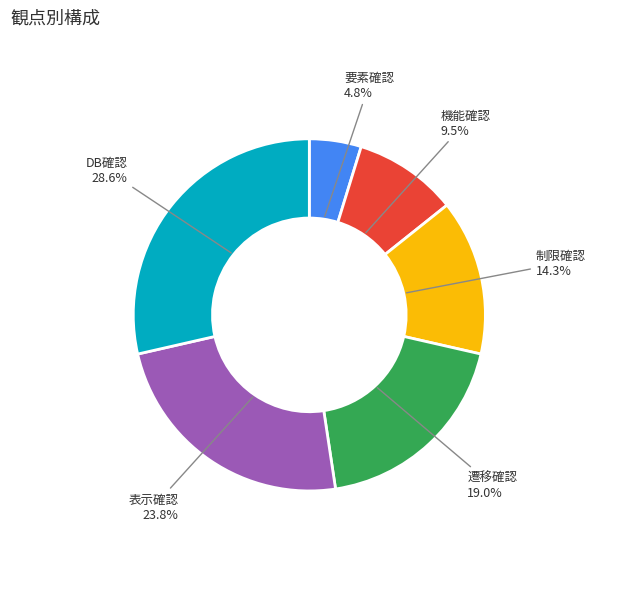

True or false: 遷移確認 accounts for 19% of the total.

True